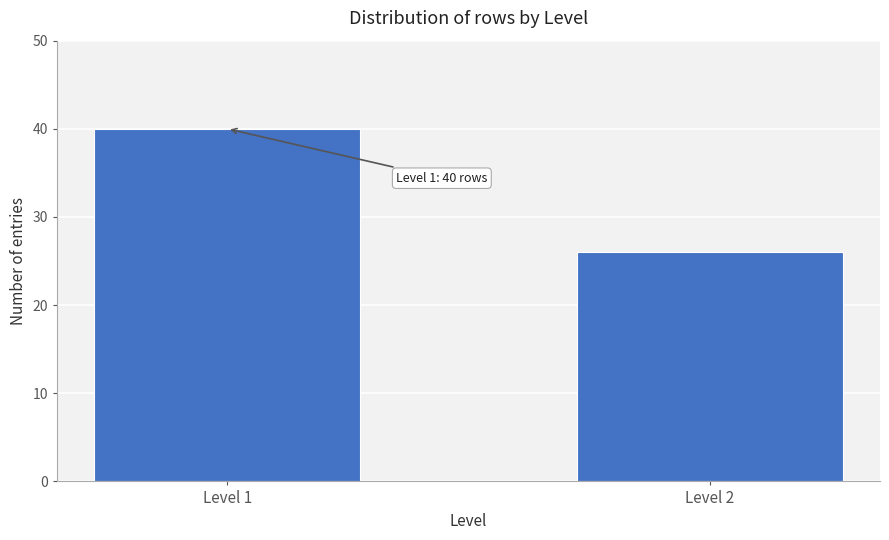

Reading left to right, list all the values displayed in this chart.

Level 1=40	Level 2=26